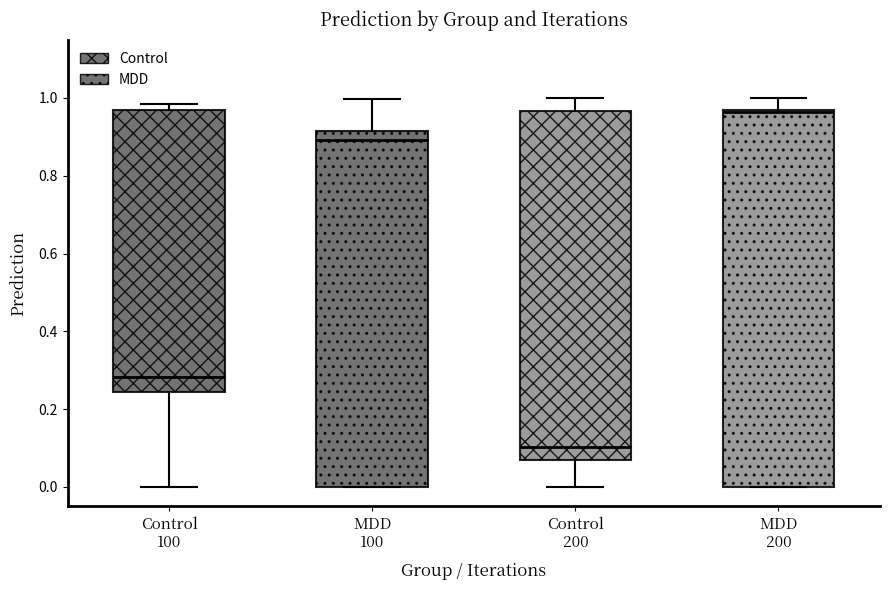

Reading left to right, transcribe this box plot: for each box, give where its median line is, the range the box spans, and where its two whiskers end, as read against the y-axis. The values are not printed on the chart, so give them approximately, as read against the axis.

Control 100: median 0.28, box 0.24 to 0.96, whiskers 0.00 to 0.98
MDD 100: median 0.90, box 0.00 to 0.92, whiskers 0.00 to 1.00
Control 200: median 0.10, box 0.06 to 0.96, whiskers 0.00 to 1.00
MDD 200: median 0.96, box 0.00 to 0.96, whiskers 0.00 to 1.00